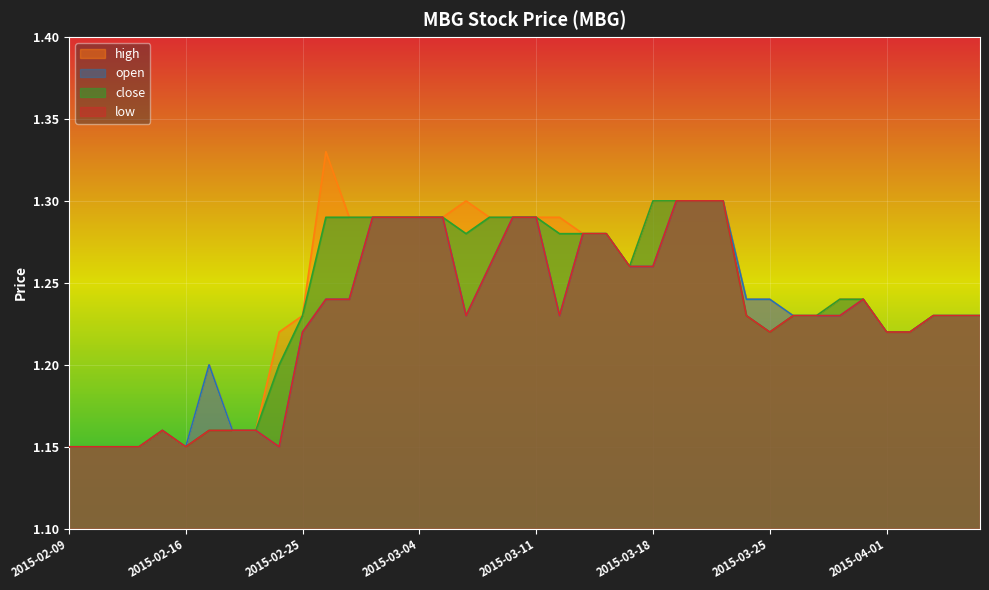

What is the difference between the close values at 2015-02-10 and 2015-03-30?

0.1